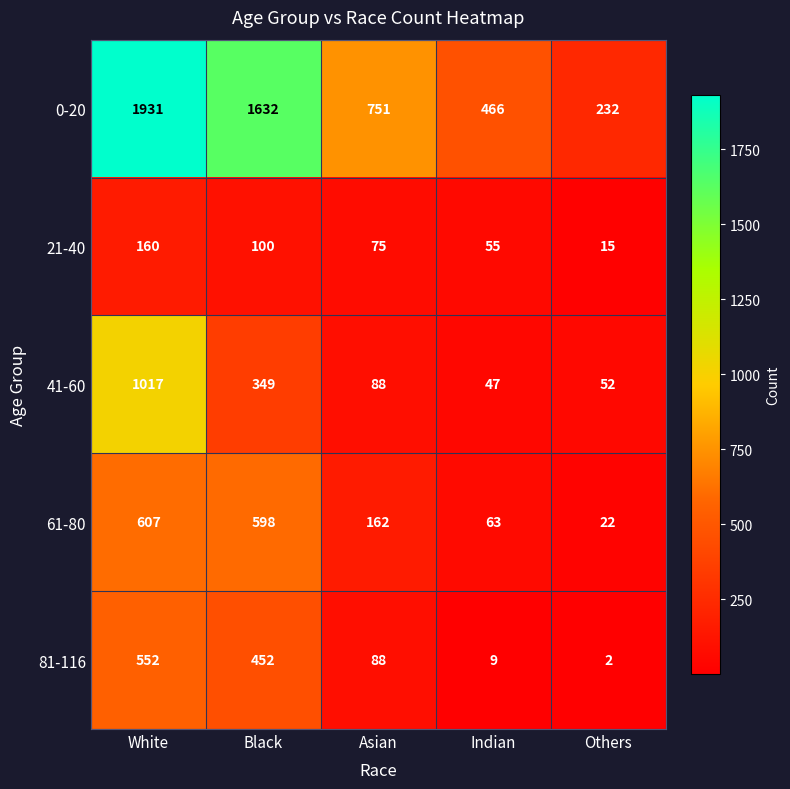

At which category is the sum across all series the highest?

White